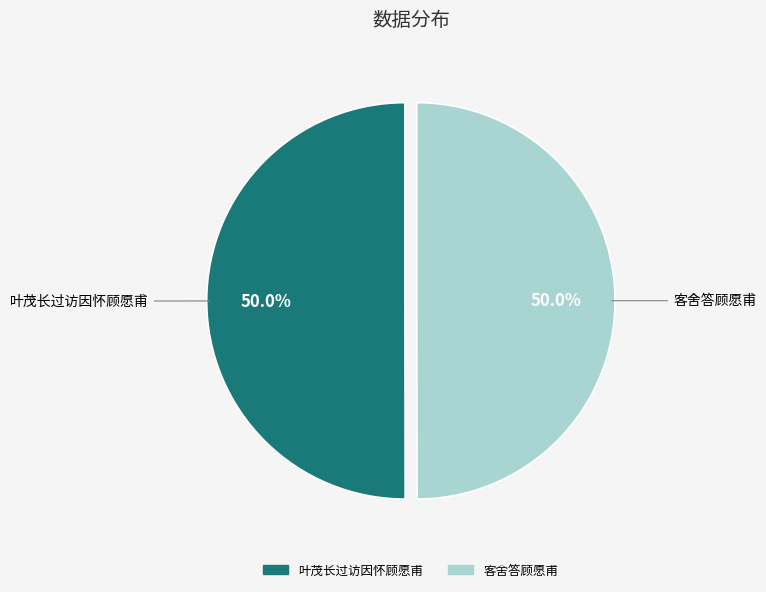

True or false: 叶茂长过访因怀顾愿甫 accounts for 37% of the total.

False